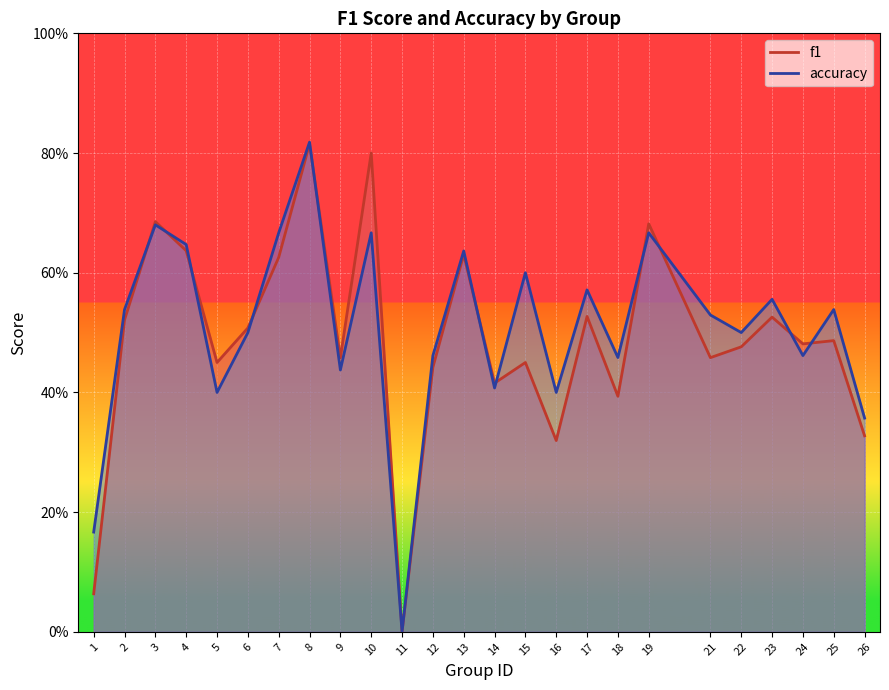

The f1 series shows 0.6 at 13. True or false?

True